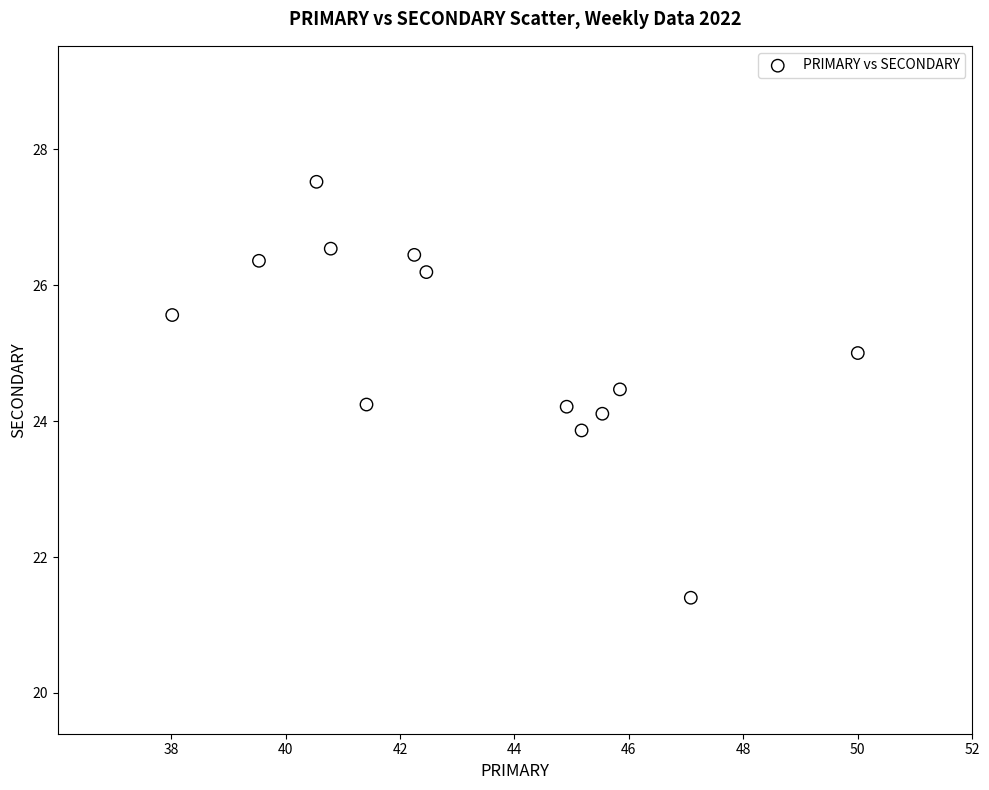

What is the range of Y values (max minus min)?

6.1